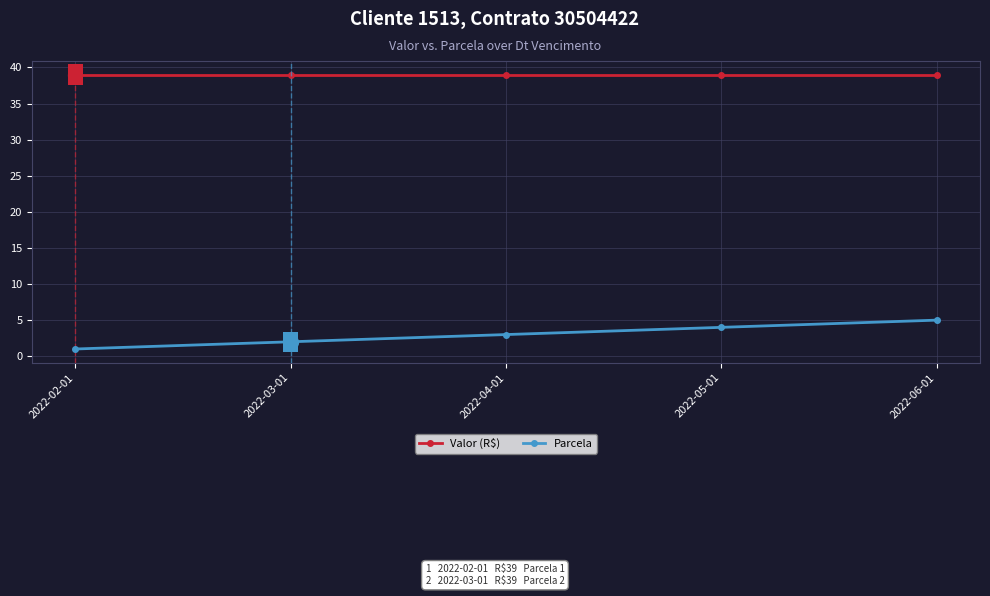

True or false: Valor (R$) has more than 2 points higher than both neighbors.

False